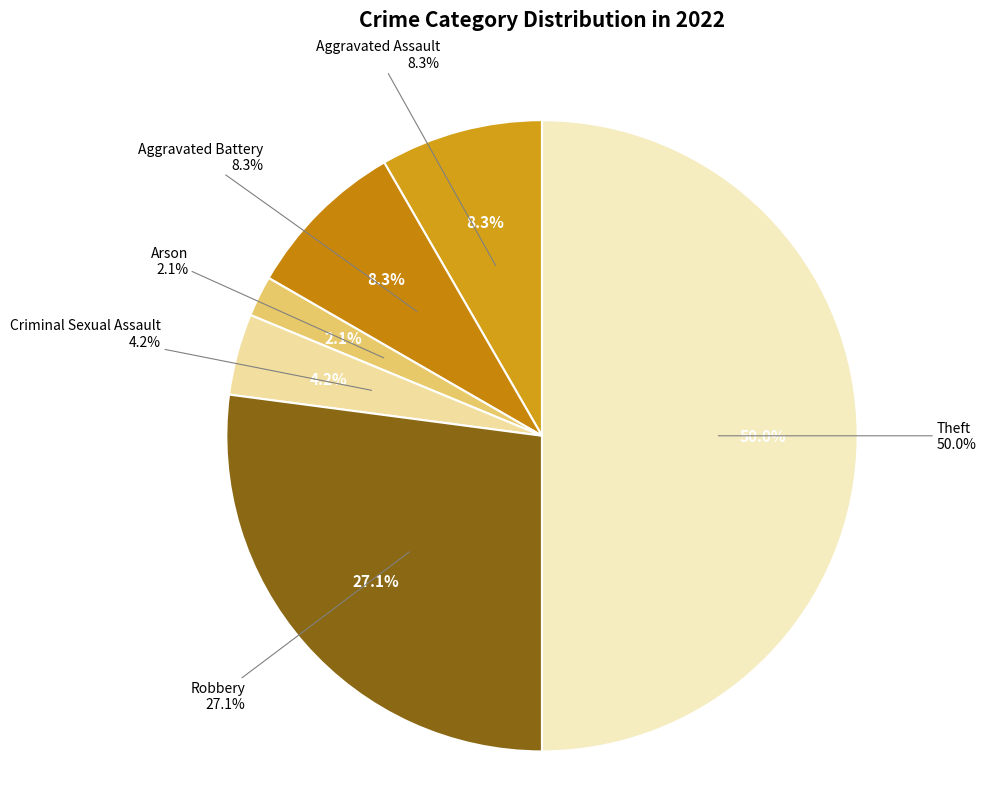

What is the smallest slice in the pie chart?

Arson